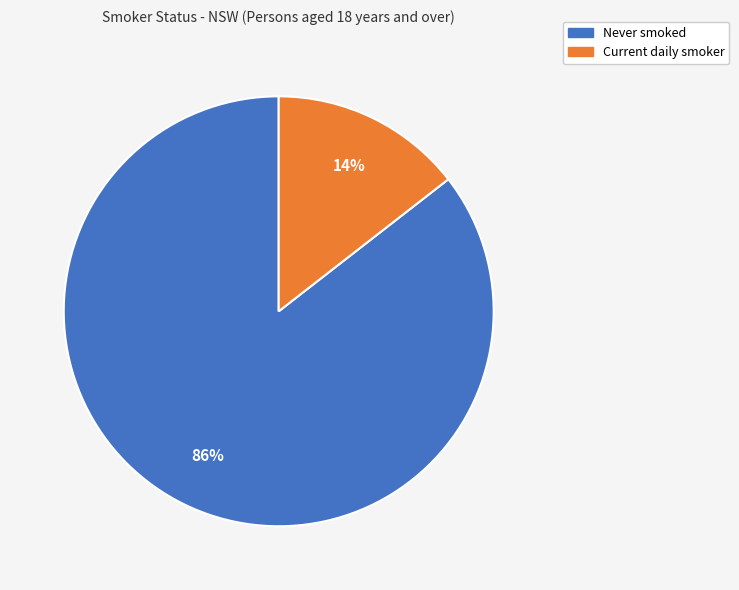

Count the number of slices in the pie.

2